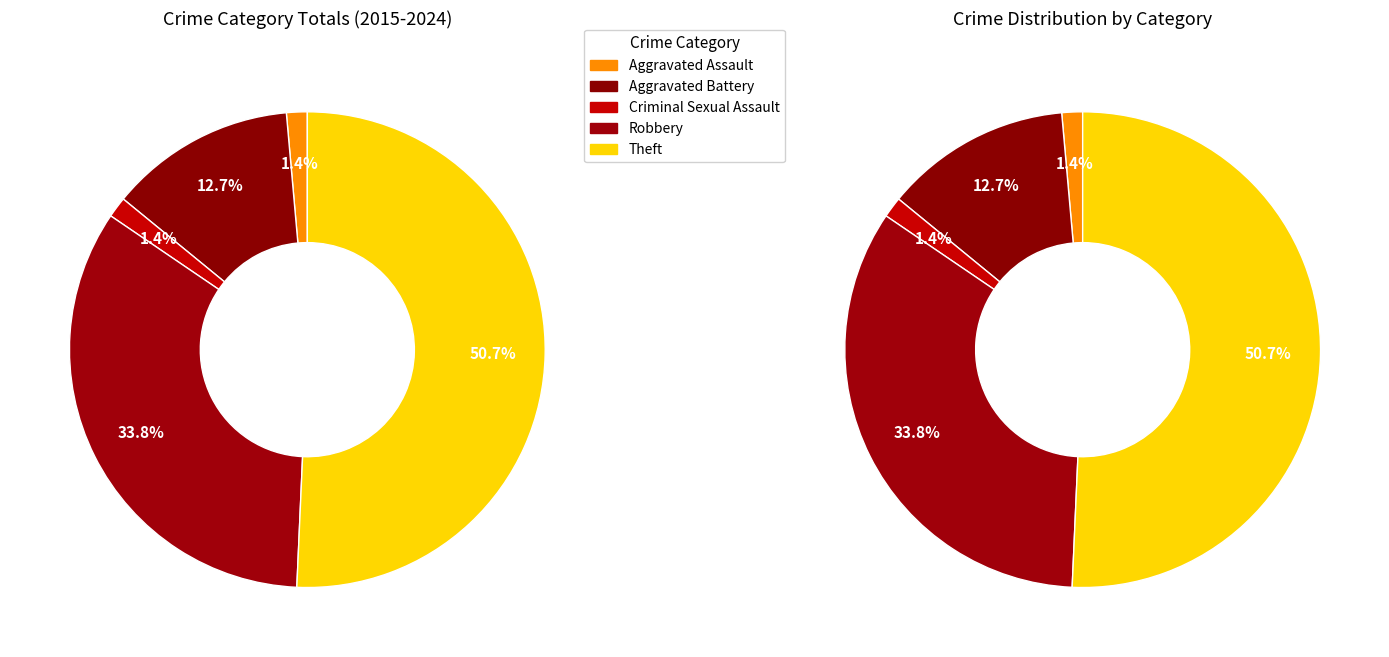

Between Theft and Aggravated Assault, which is larger?

Theft